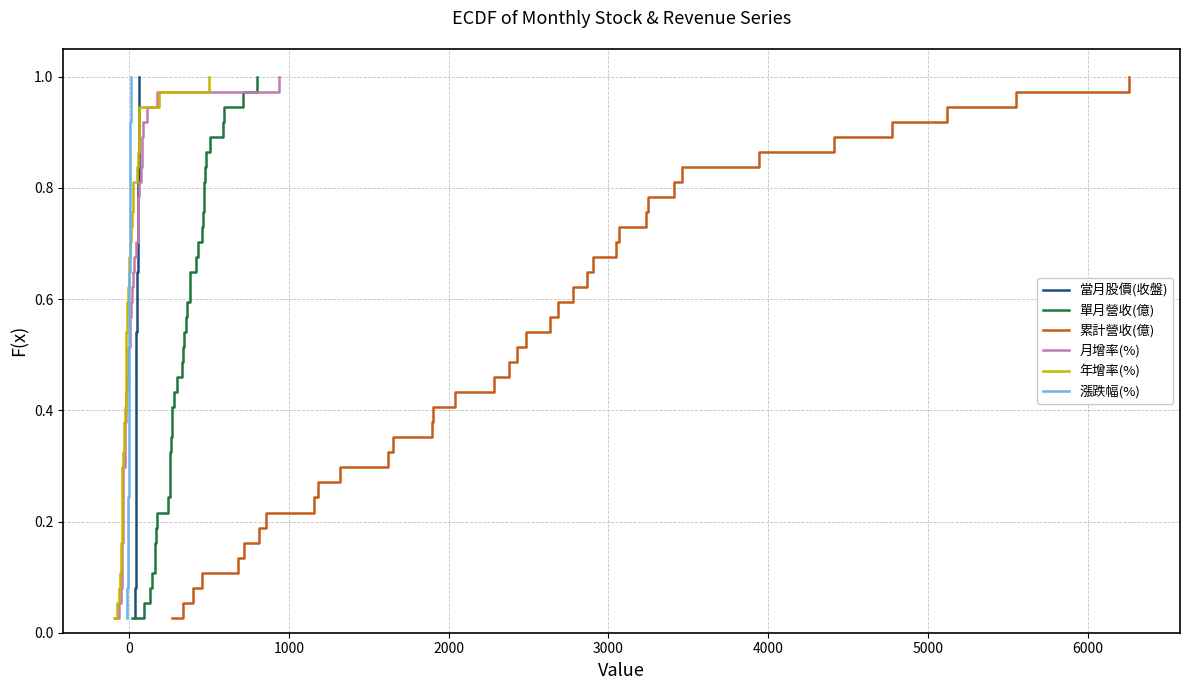

How many distinct data groups are displayed?

6